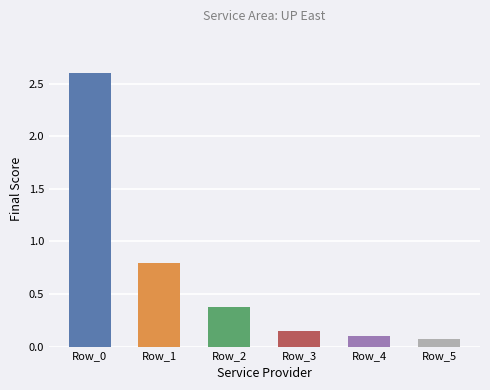

What is the change in value from Row_3 to Row_4?

-0.1